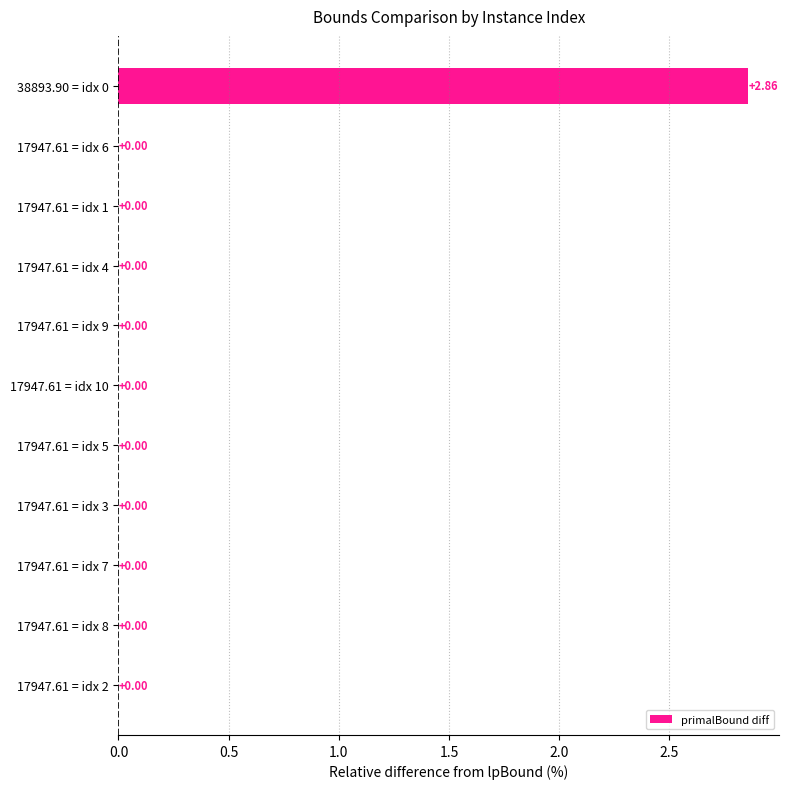

Count the number of data series in this chart.

1